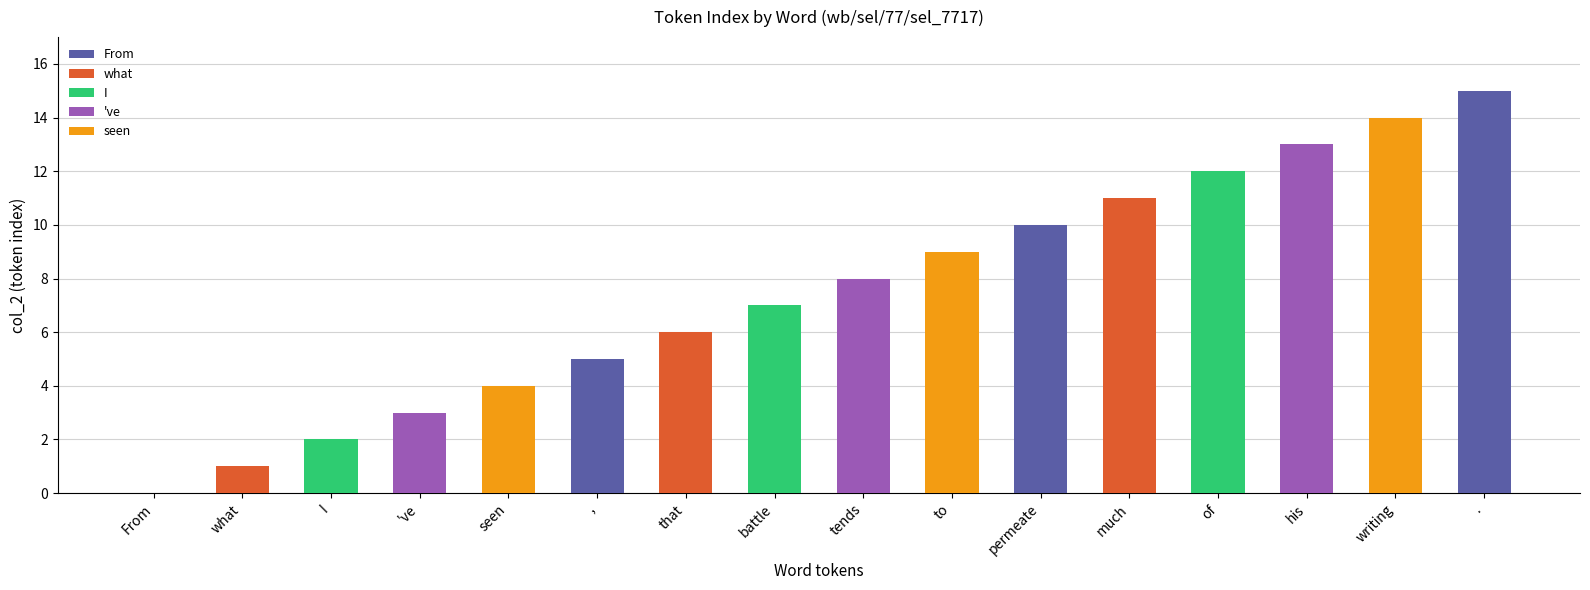

Between . and of, which is larger?

.